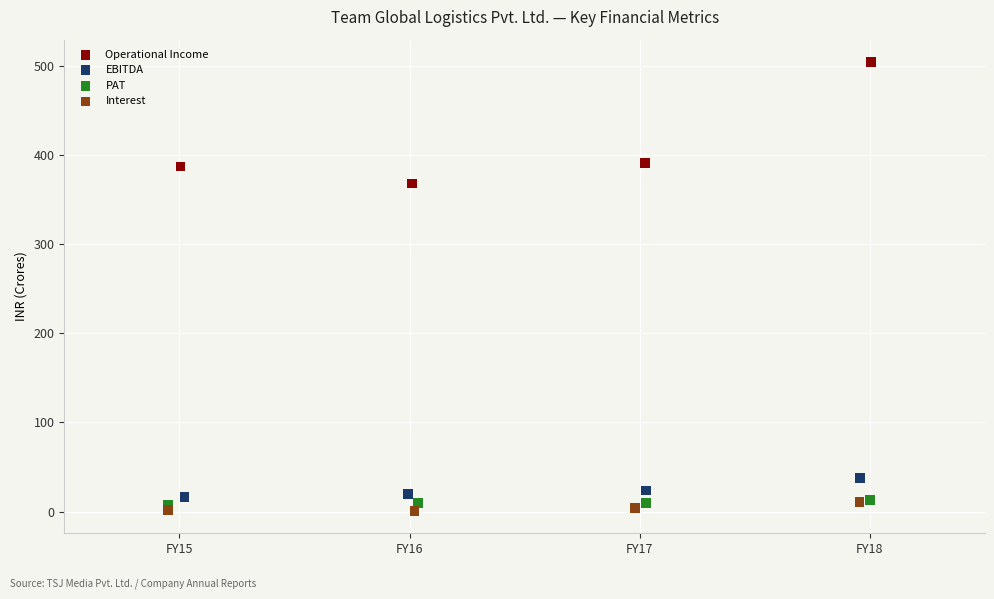

What are all the series names shown in the legend?

Operational Income, EBITDA, PAT, Interest